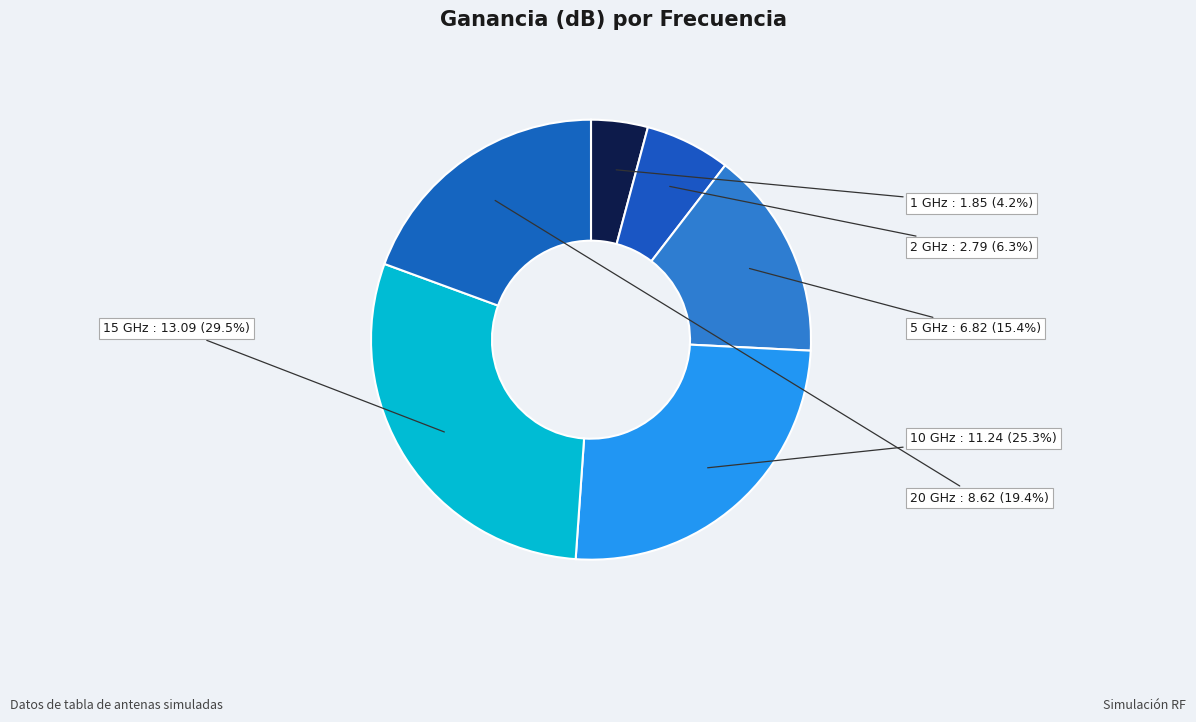

Is the sum of 10 GHz and 1 GHz greater than half?

No